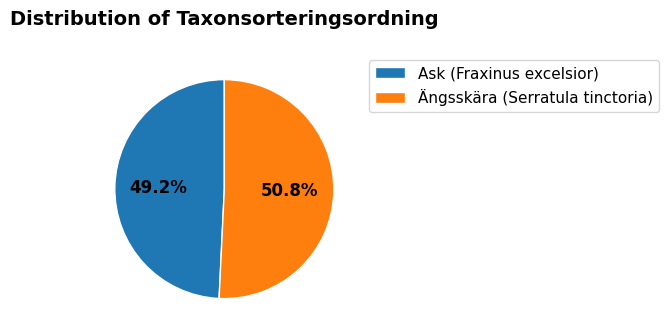

Which category accounts for the majority?

Ängsskära (Serratula tinctoria)